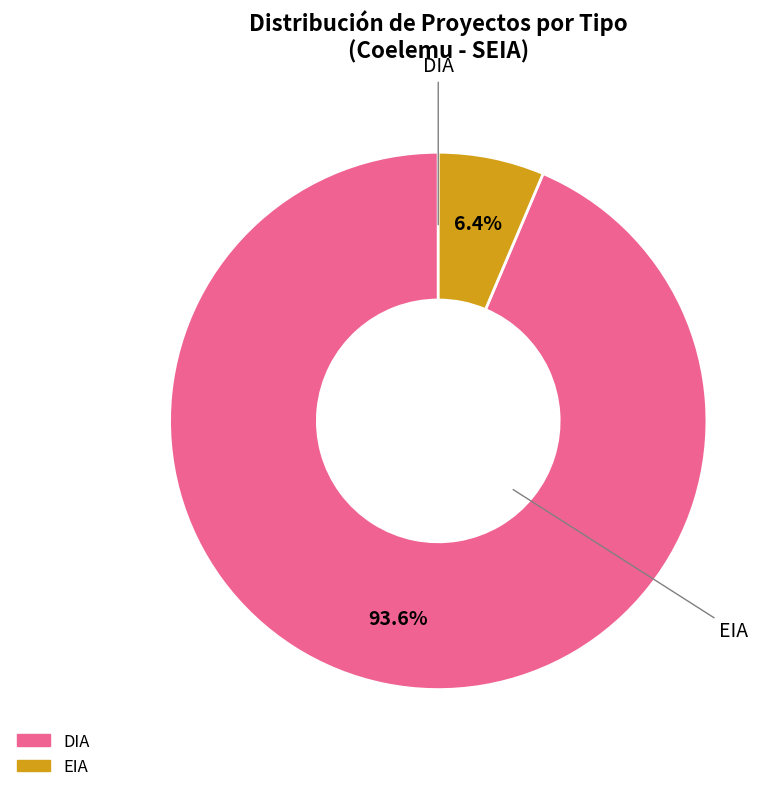

How many segments does this pie chart have?

2